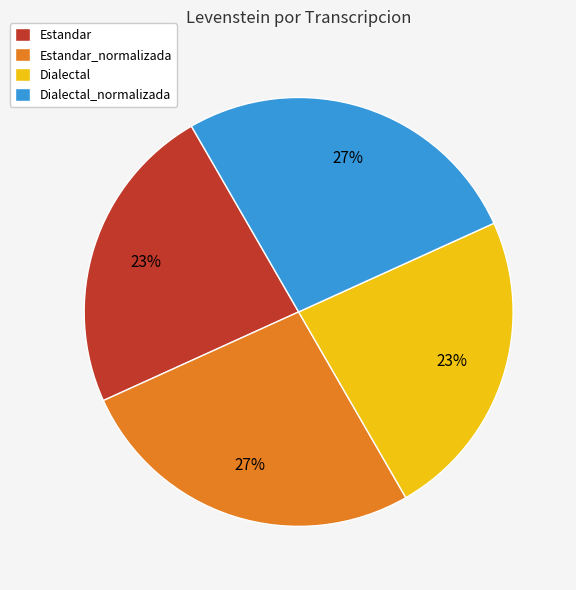

How many slices are in this pie chart?

4